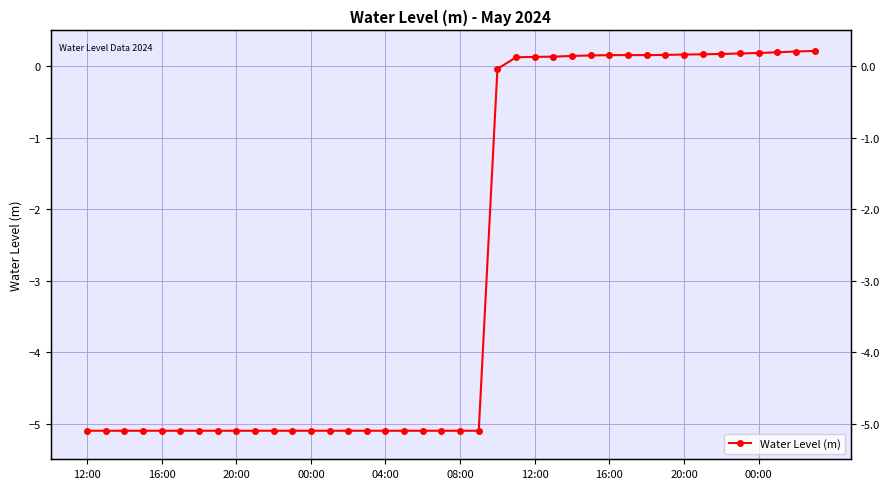

What is the average value?

-2.7